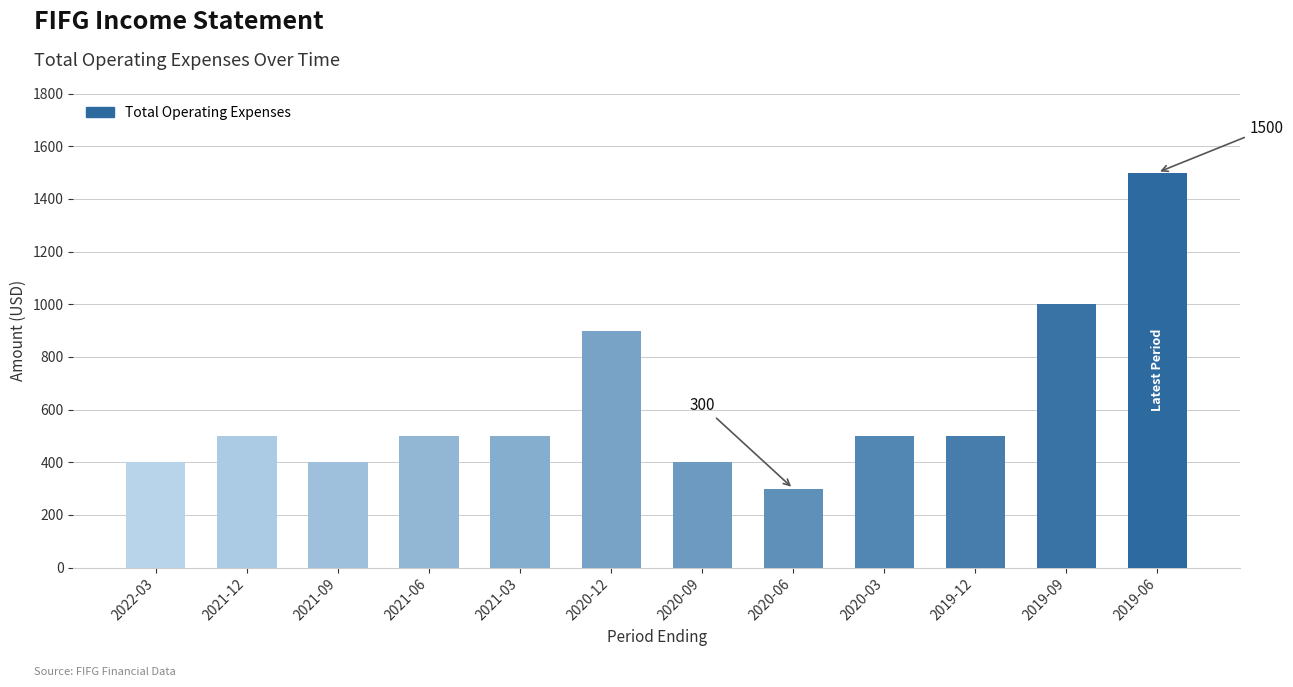

Which has a higher value, 2020-12 or 2019-12?

2020-12